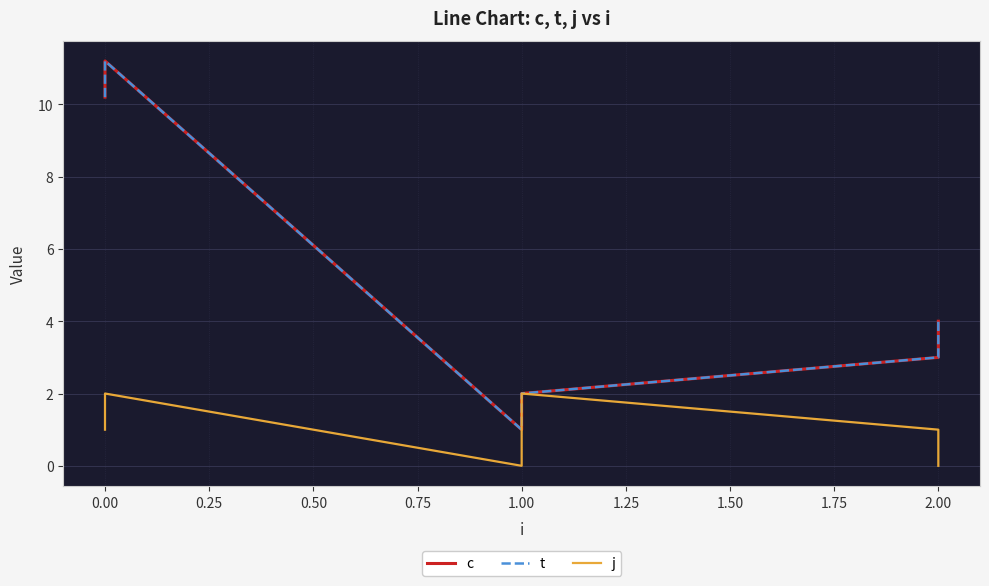

In j, how many points are lower than both neighbors (excluding endpoints)?

1